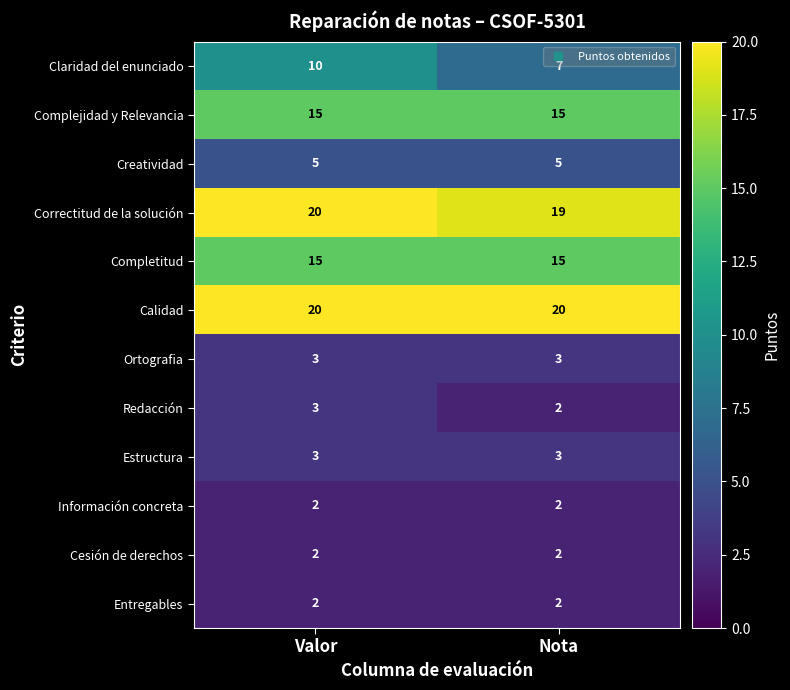

At which category is the sum across all series the highest?

Valor